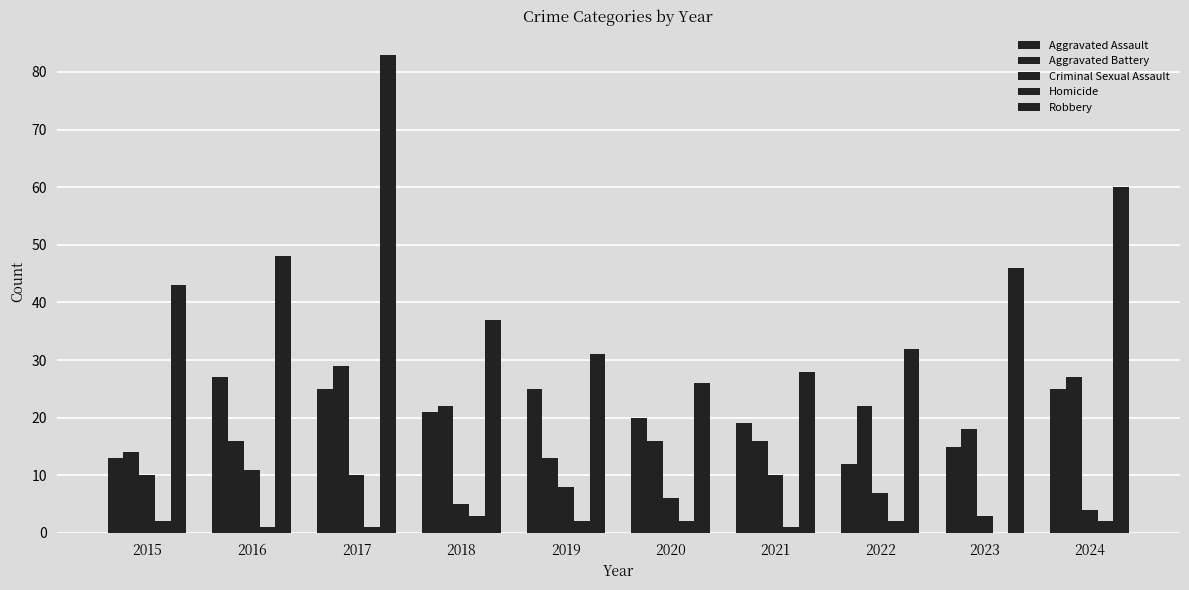

How many data points does each series have?

10